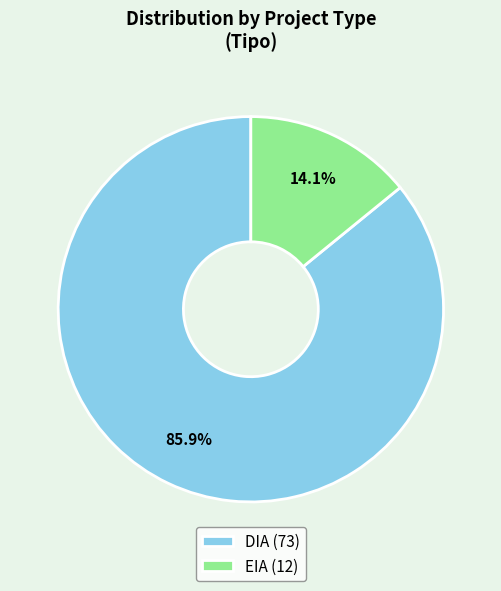

What is the majority slice?

DIA